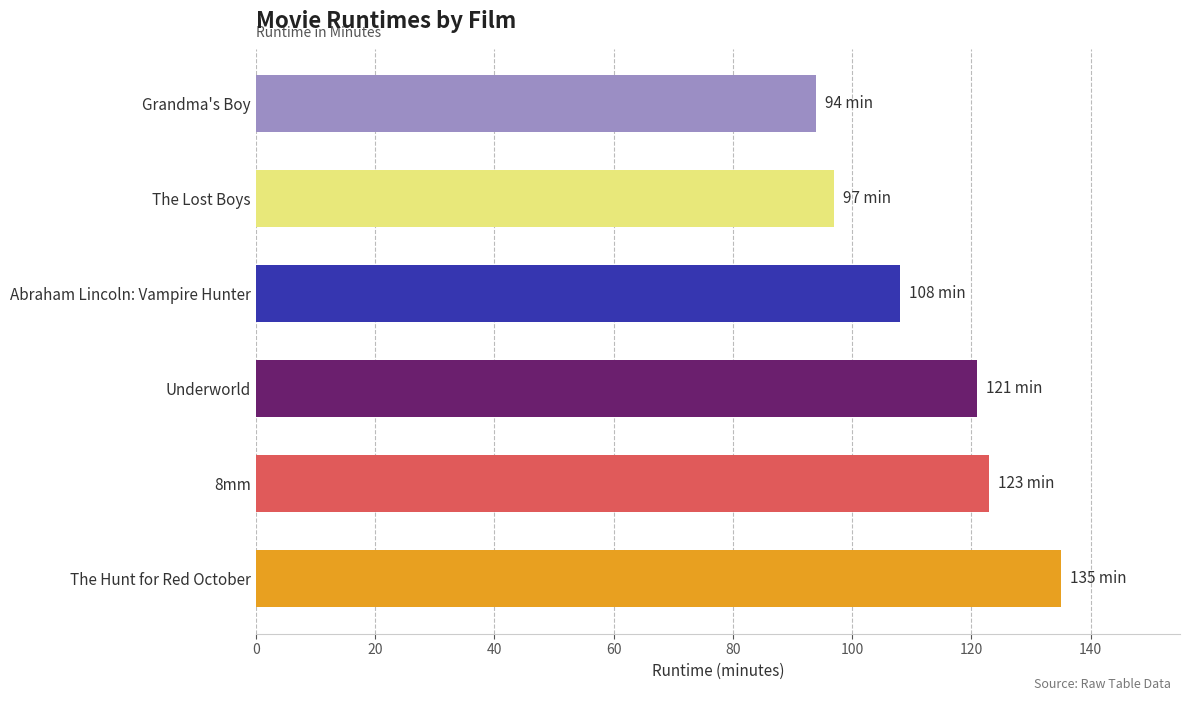

How many distinct data groups are displayed?

1